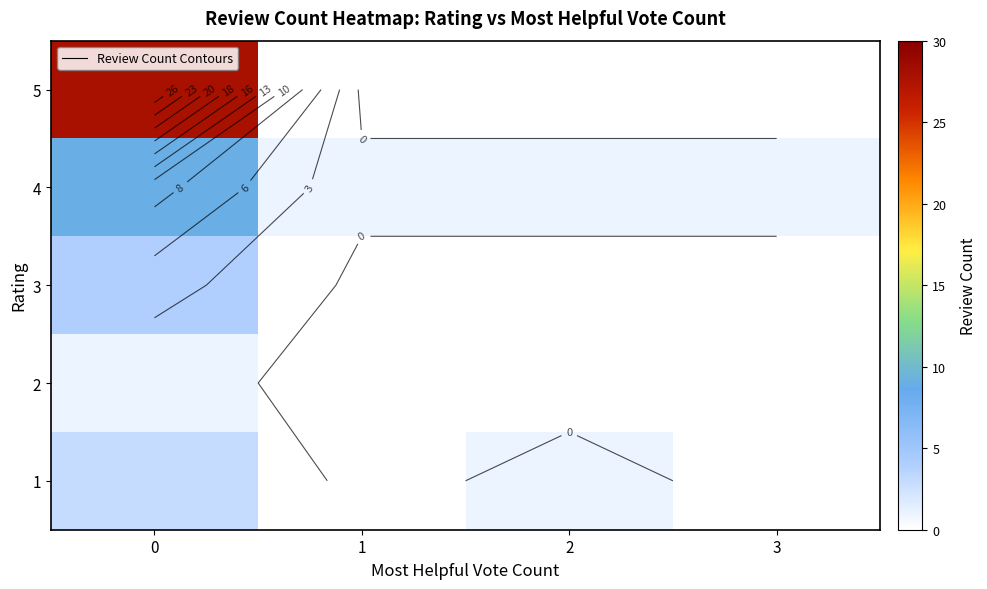

What is the average value of the 3 series?

1